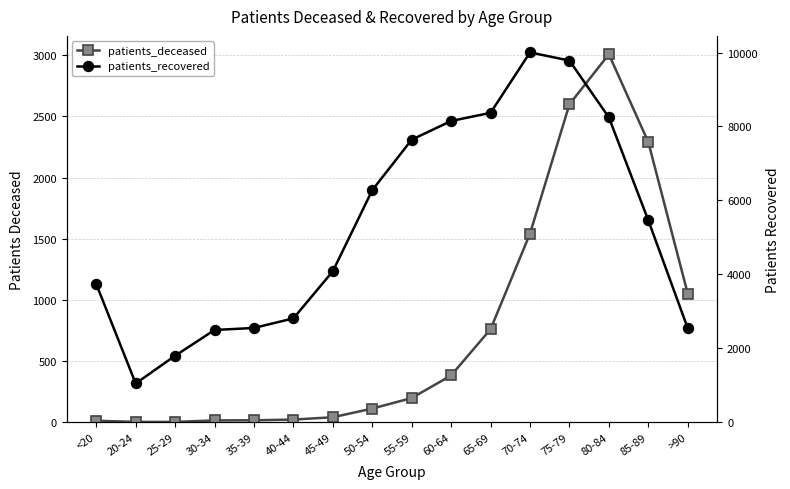

Is it true that patients_recovered equals 3738 at <20?

True